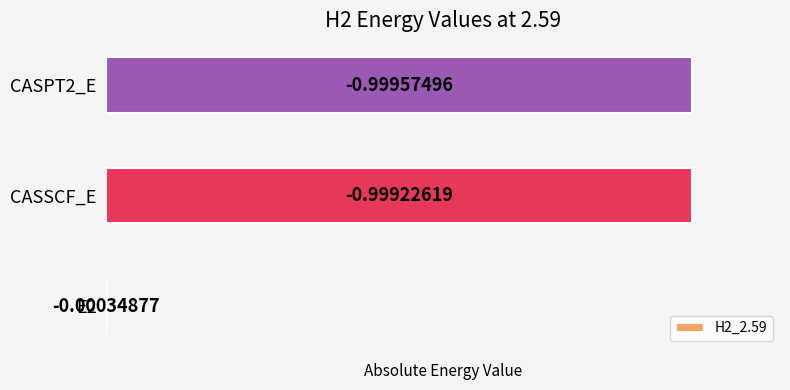

Rank the categories by value from highest to lowest.

CASPT2_E, CASSCF_E, E2